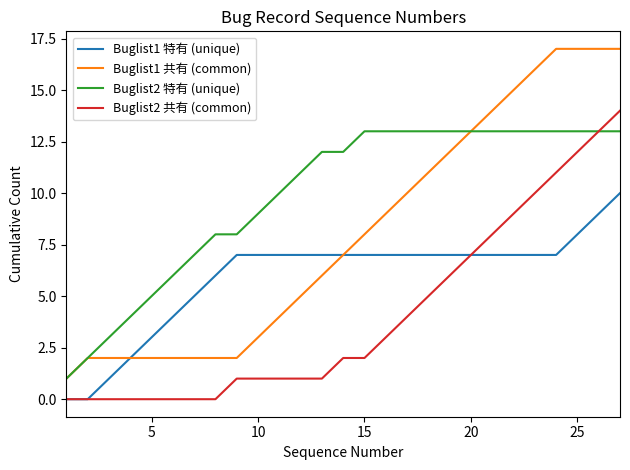

True or false: Buglist1 特有 (unique) and Buglist2 特有 (unique) intersect in this chart.

False